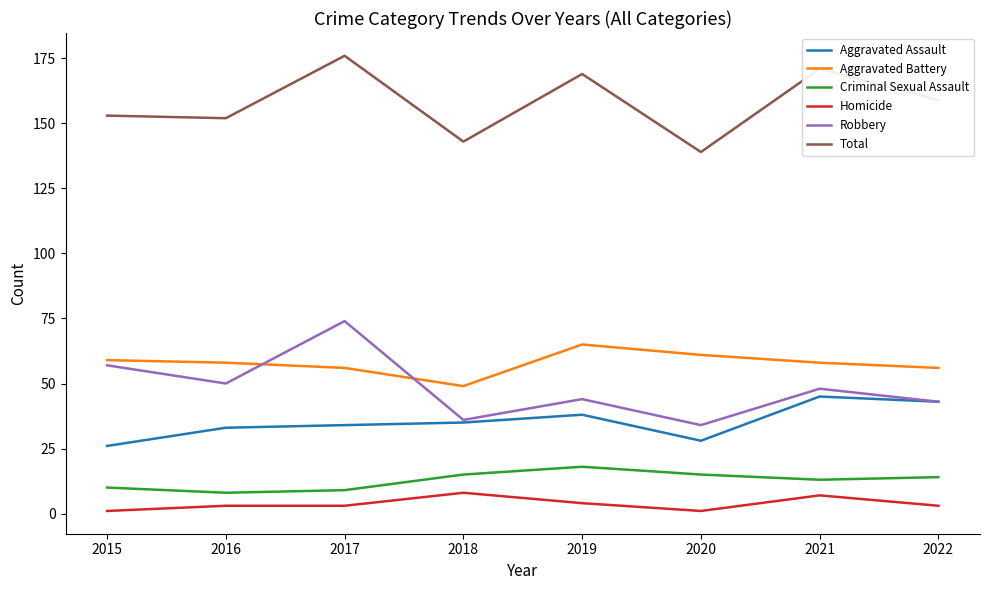

True or false: Total and Aggravated Assault intersect in this chart.

False